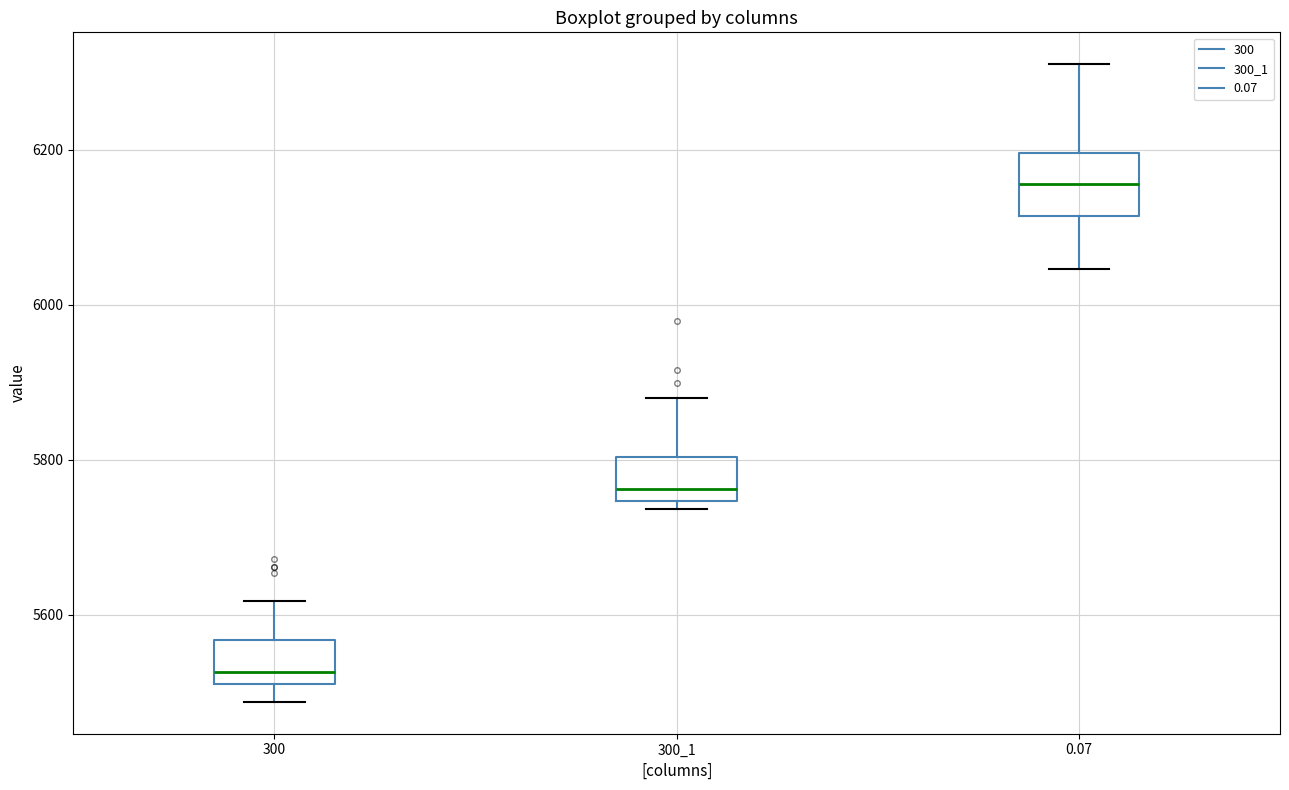

Which box's median line is the highest?

0.07